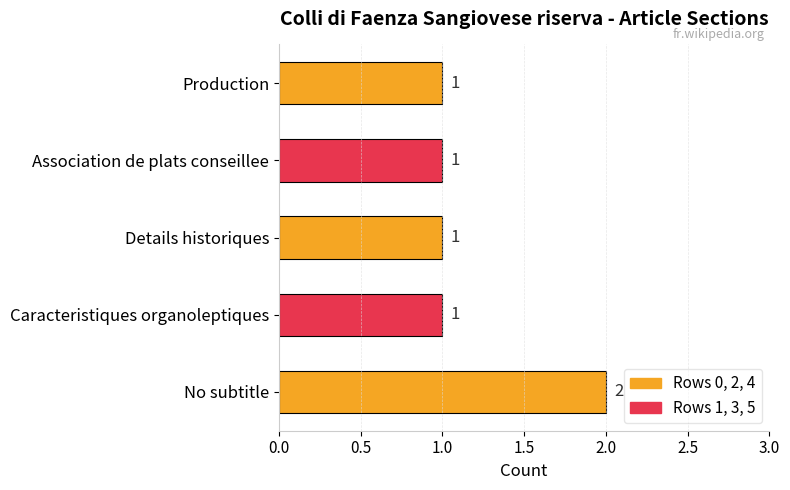

The chart shows a value of 1 at Association de plats conseillee. True or false?

True